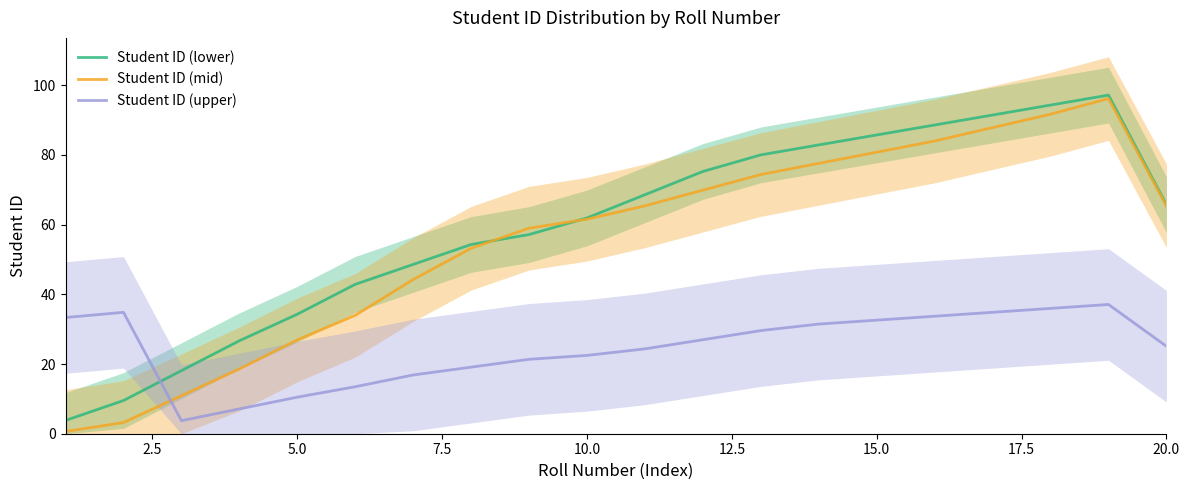

What is the average value of the Student ID (upper) series?

24.7